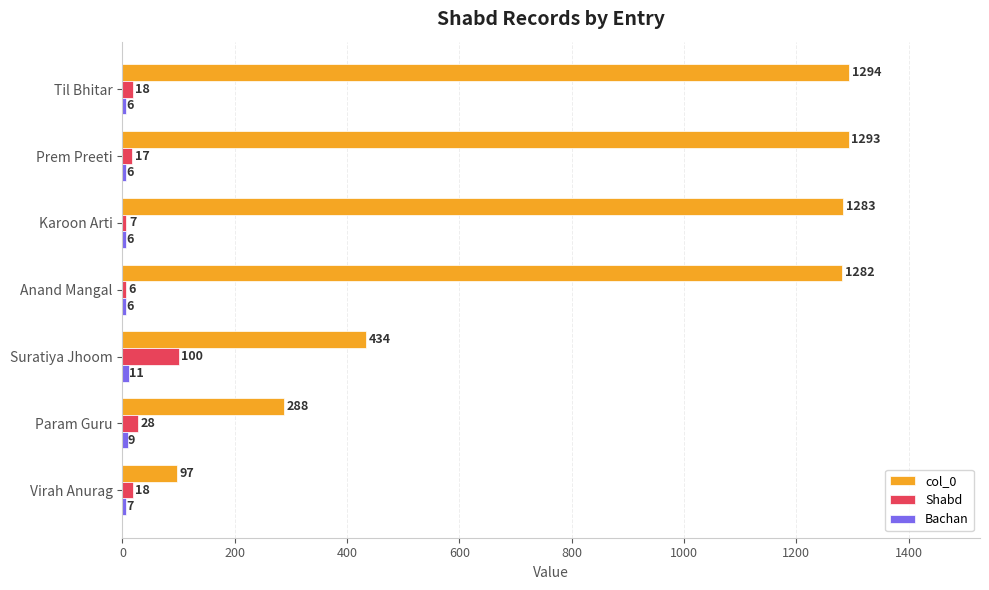

Which series has the widest spread of values?

col_0